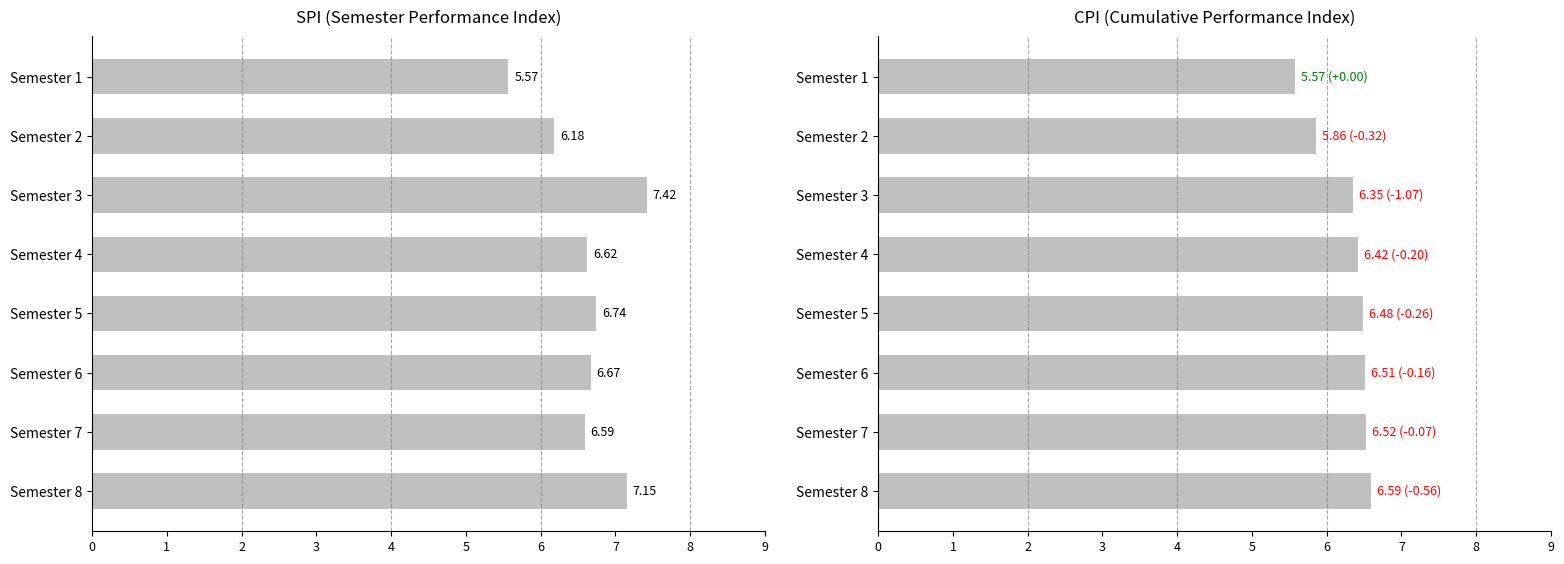

Reading left to right, list all the values displayed in this chart.

SPI: 5.6	6.2	7.4	6.6	6.7	6.7	6.6	7.2
CPI: 5.6	5.9	6.3	6.4	6.5	6.5	6.5	6.6